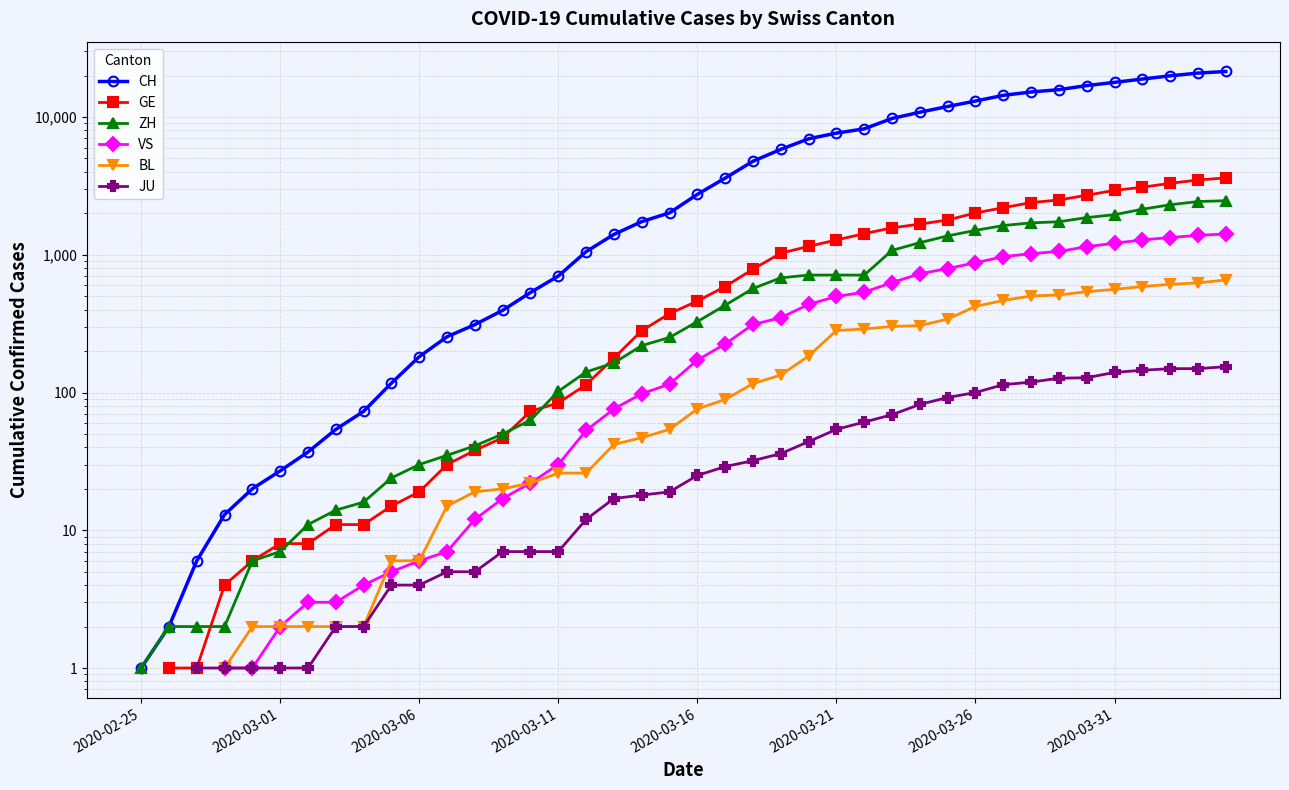

Does the chart display data point markers on the line(s)?

Yes